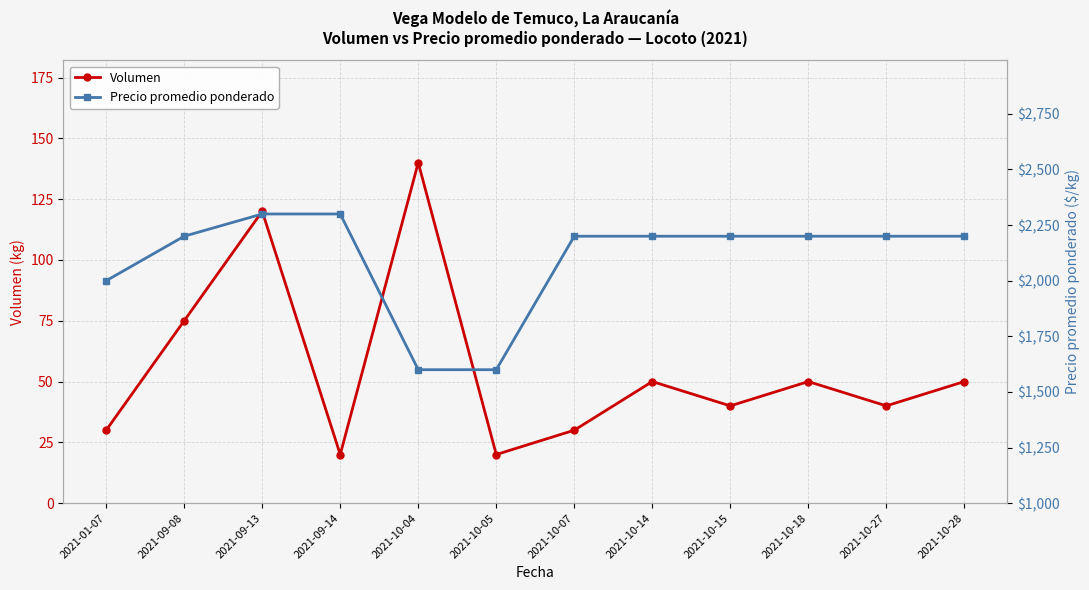

What is the sum of all Precio promedio ponderado values?

25200